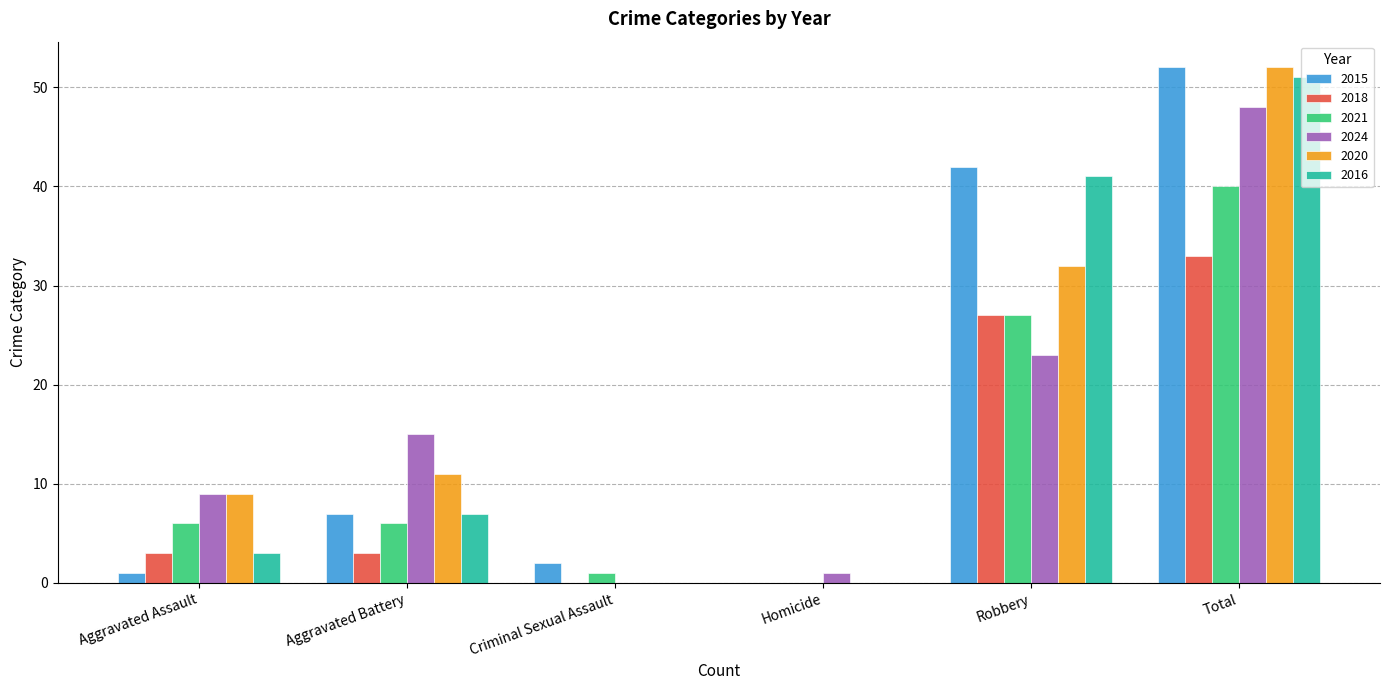

What is the sum of the 2018 values at Aggravated Assault and Total?

36